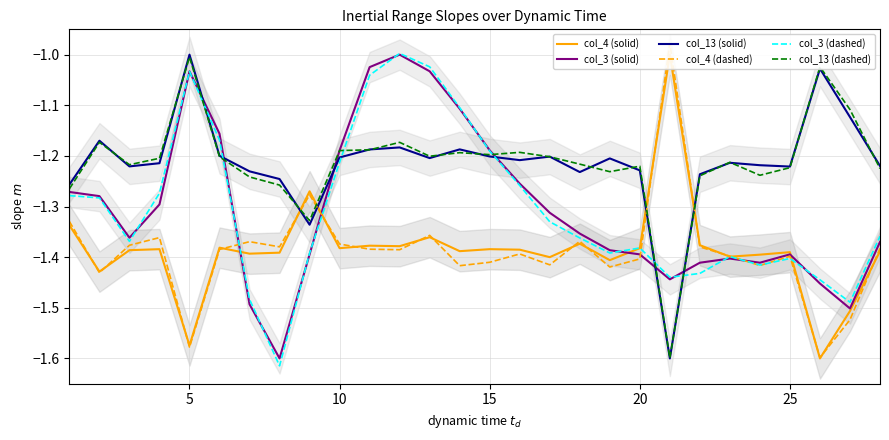

Reading left to right, extract all data points from this chart.

col_4 (solid): -1.3	-1.4	-1.4	-1.4	-1.6	-1.4	-1.4	-1.4	-1.3	-1.4	-1.4	-1.4	-1.4	-1.4	-1.4	-1.4	-1.4	-1.4	-1.4	-1.4	-1.0	-1.4	-1.4	-1.4	-1.4	-1.6	-1.5	-1.4
col_3 (solid): -1.3	-1.3	-1.4	-1.3	-1.0	-1.2	-1.5	-1.6	-1.4	-1.2	-1.0	-1.0	-1.0	-1.1	-1.2	-1.3	-1.3	-1.4	-1.4	-1.4	-1.4	-1.4	-1.4	-1.4	-1.4	-1.5	-1.5	-1.4
col_13 (solid): -1.3	-1.2	-1.2	-1.2	-1.0	-1.2	-1.2	-1.2	-1.3	-1.2	-1.2	-1.2	-1.2	-1.2	-1.2	-1.2	-1.2	-1.2	-1.2	-1.2	-1.6	-1.2	-1.2	-1.2	-1.2	-1.0	-1.1	-1.2
col_4 (dashed): -1.3	-1.4	-1.4	-1.4	-1.6	-1.4	-1.4	-1.4	-1.3	-1.4	-1.4	-1.4	-1.4	-1.4	-1.4	-1.4	-1.4	-1.4	-1.4	-1.4	-1.0	-1.4	-1.4	-1.4	-1.4	-1.6	-1.5	-1.4
col_3 (dashed): -1.3	-1.3	-1.4	-1.3	-1.0	-1.2	-1.5	-1.6	-1.4	-1.2	-1.0	-1.0	-1.0	-1.1	-1.2	-1.3	-1.3	-1.4	-1.4	-1.4	-1.4	-1.4	-1.4	-1.4	-1.4	-1.4	-1.5	-1.4
col_13 (dashed): -1.3	-1.2	-1.2	-1.2	-1.0	-1.2	-1.2	-1.3	-1.3	-1.2	-1.2	-1.2	-1.2	-1.2	-1.2	-1.2	-1.2	-1.2	-1.2	-1.2	-1.6	-1.2	-1.2	-1.2	-1.2	-1.0	-1.1	-1.2